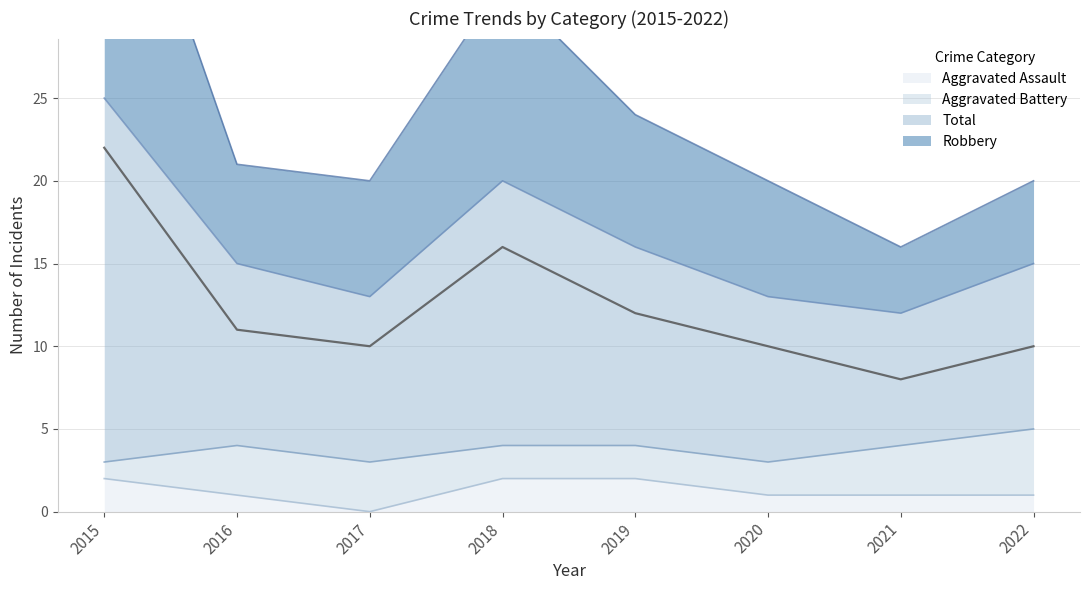

Is it true that Robbery equals 24 at 2019?

True